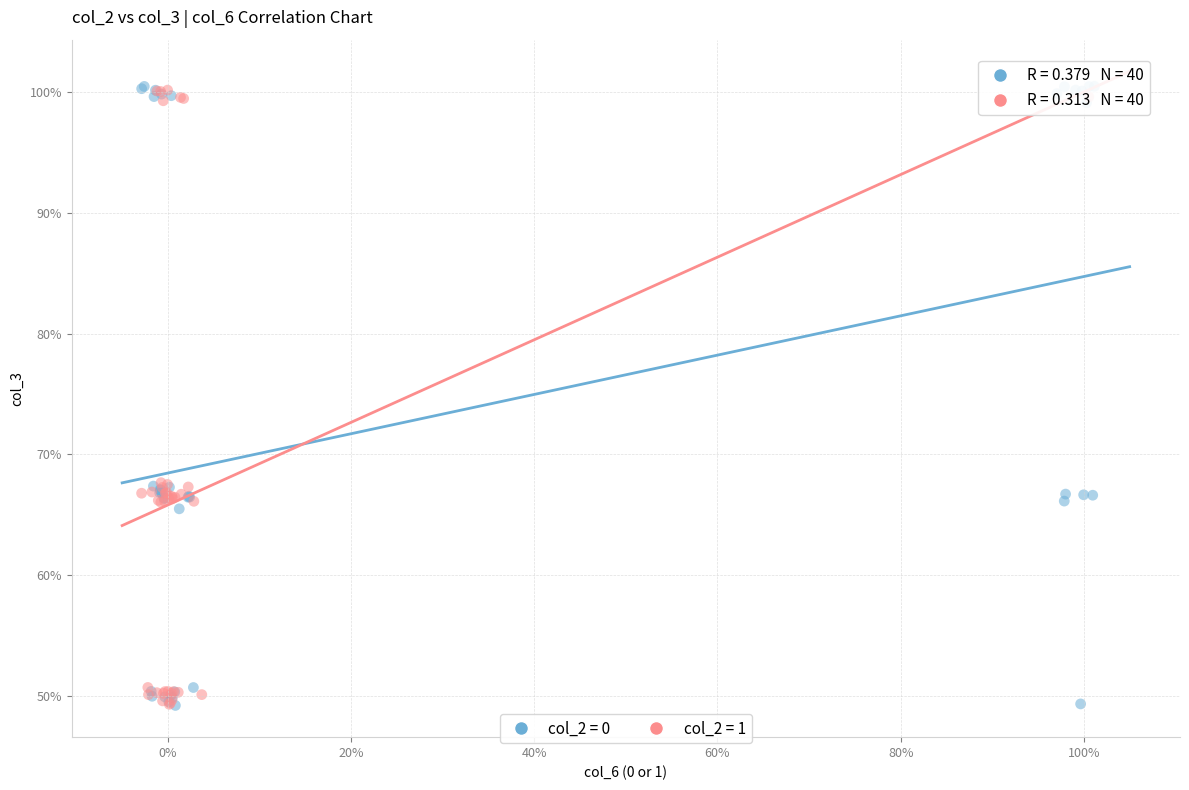

What are all the series names shown in the legend?

col_2 = 0, col_2 = 1